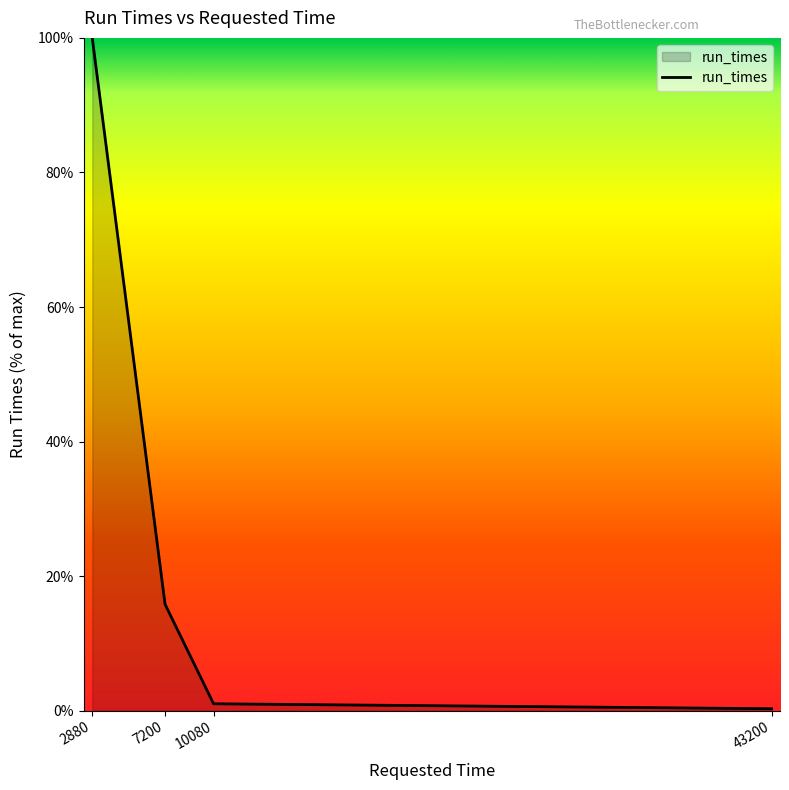

Reading left to right, transcribe all the data shown in this chart.

100.0	15.8	1.0	0.3